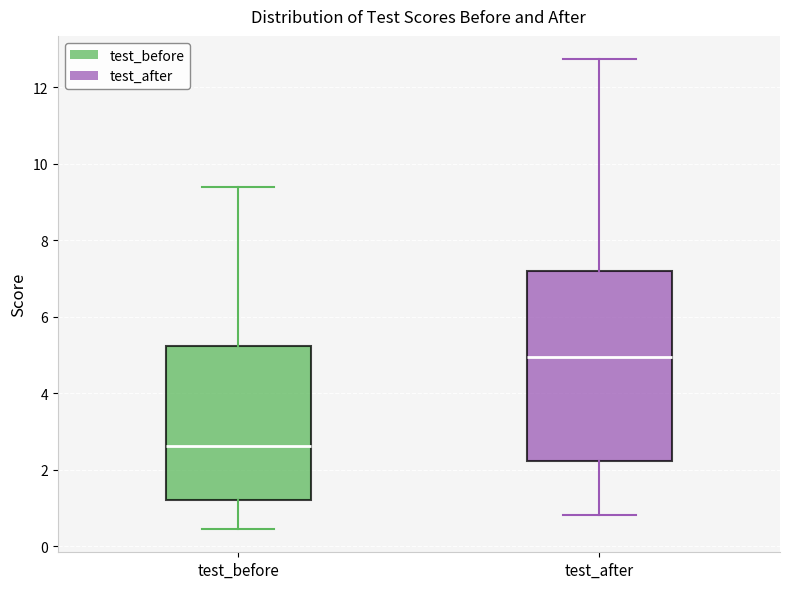

Which box's median line is the lowest?

test_before